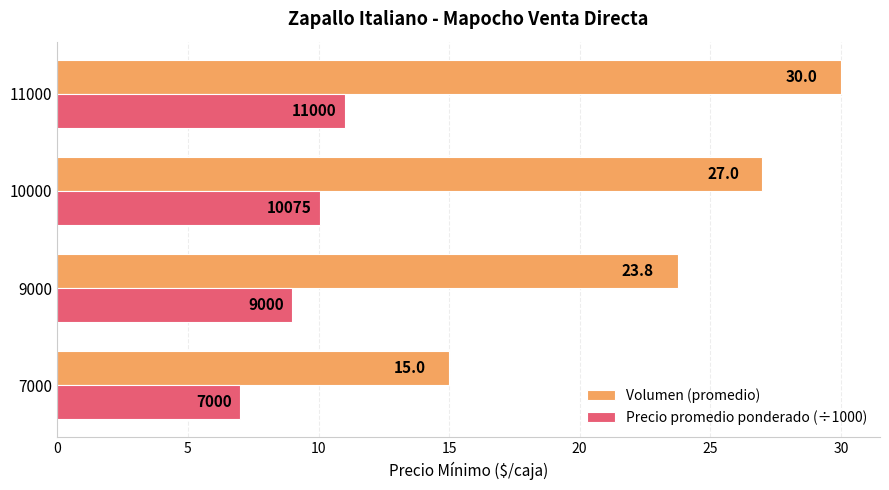

The Precio promedio ponderado (÷1000) series shows 9.0 at 9000. True or false?

True